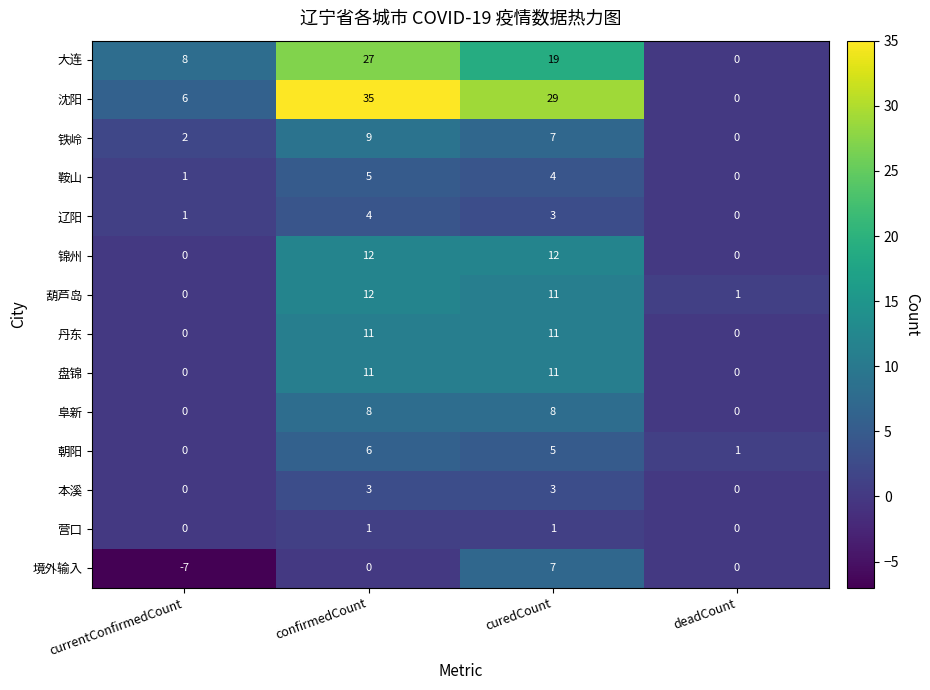

List the labels in order of 大连 value, smallest first.

deadCount, currentConfirmedCount, curedCount, confirmedCount